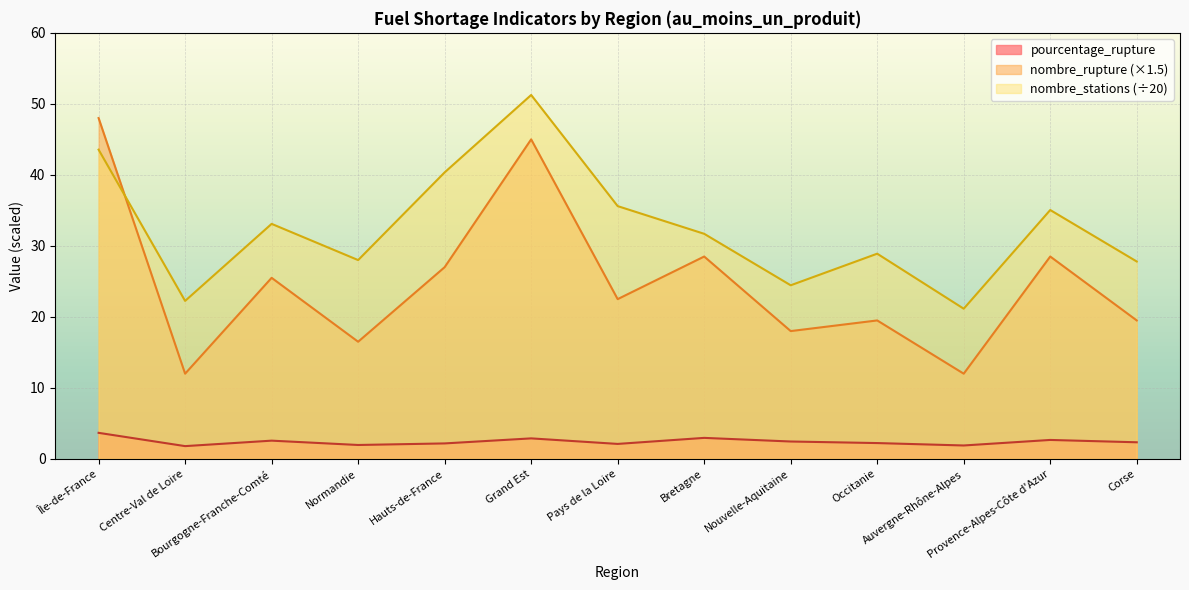

What is the lowest value of the nombre_stations series?

21.1